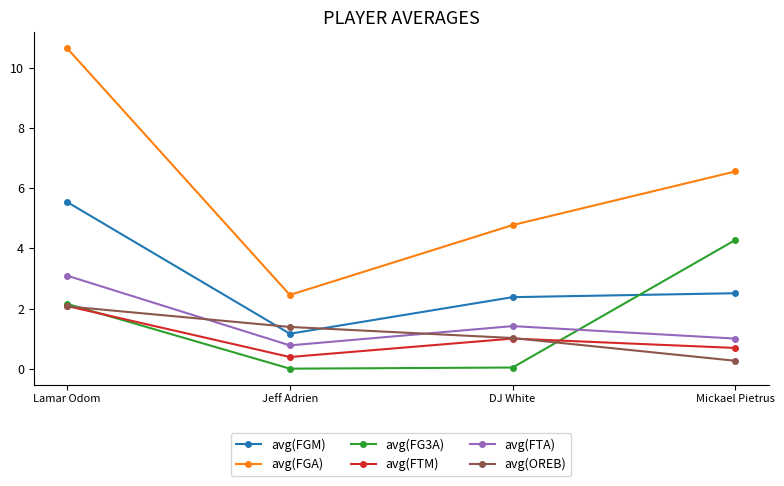

Which series has the largest range (max minus min)?

avg(FGA)